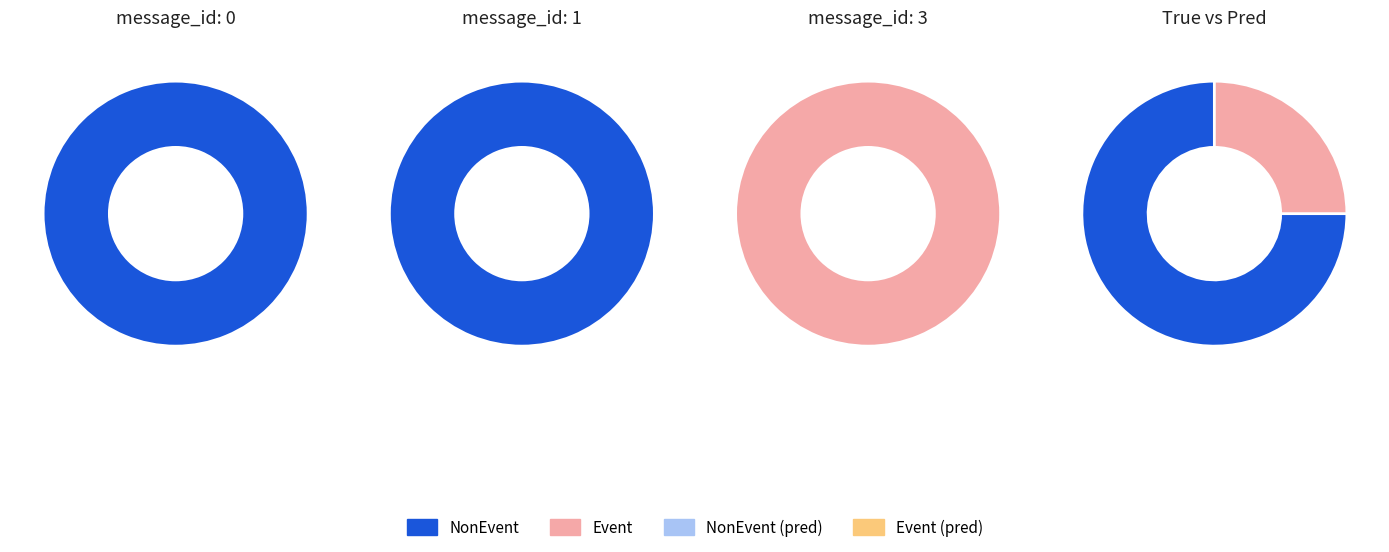

How many segments does this pie chart have?

2